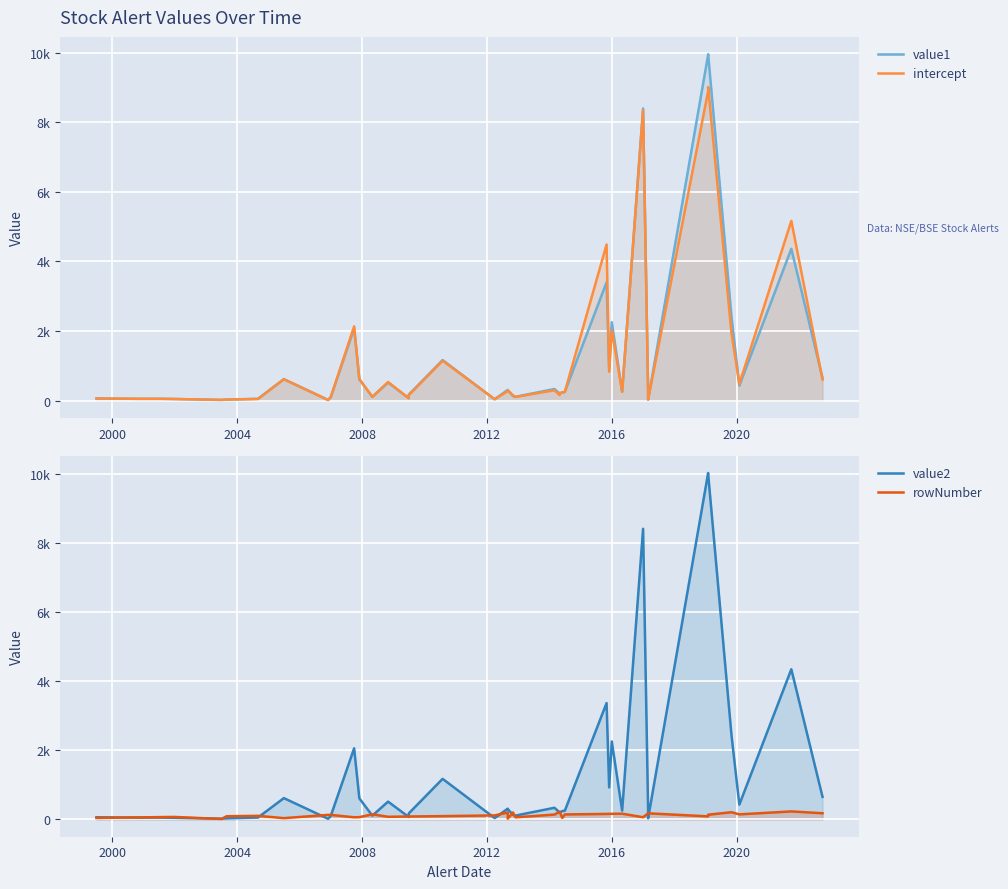

What are all the series names shown in the legend?

value1, intercept, value2, rowNumber